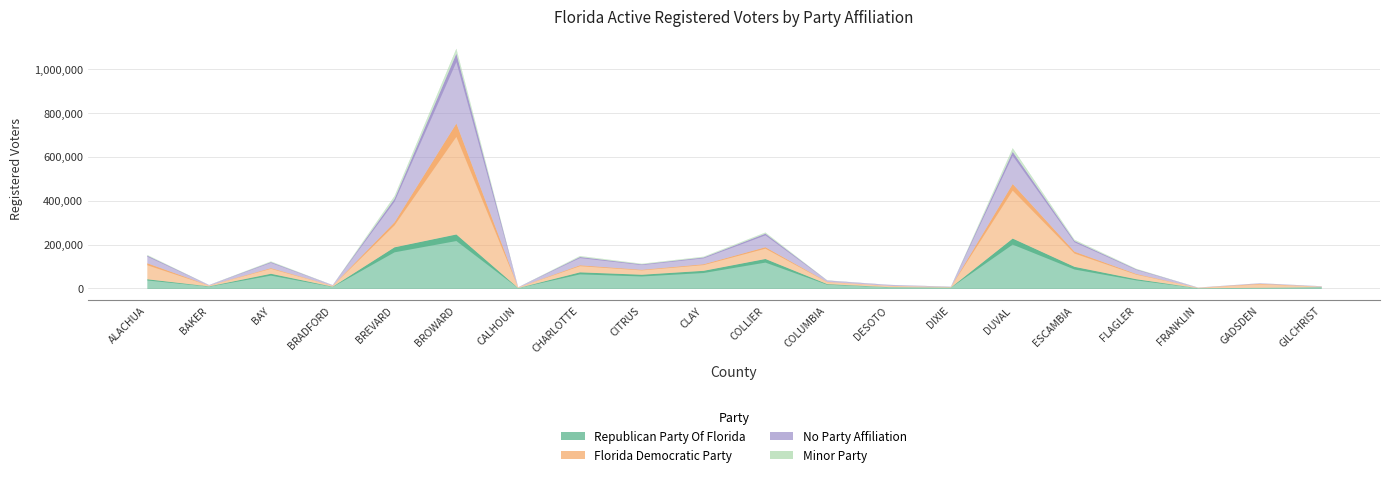

Where does the Minor Party series first go above 3040?

ALACHUA